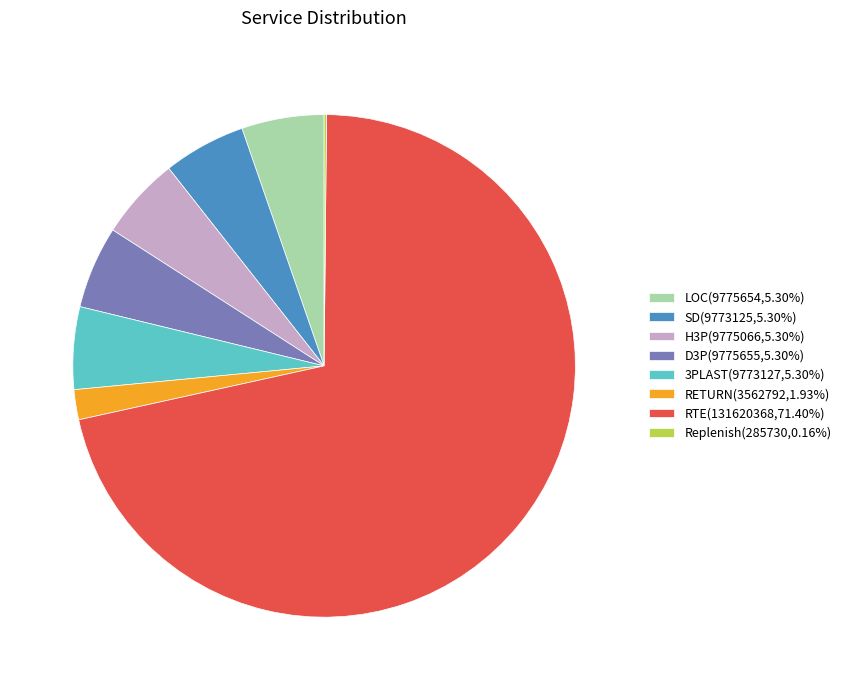

Combined, do LOC(9775654,5.30%) and RTE(131620368,71.40%) account for over 50%?

Yes